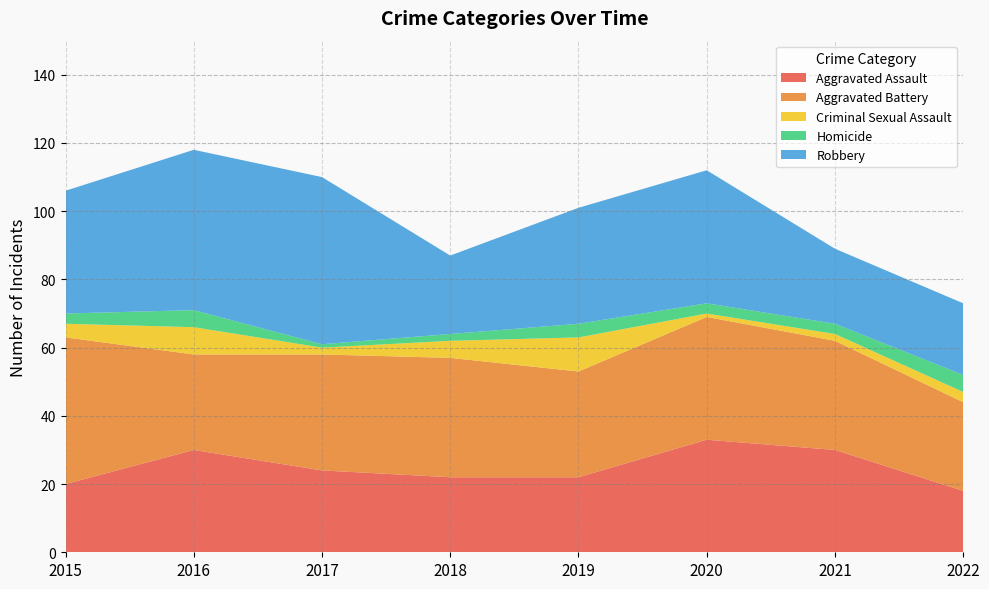

Reading left to right, extract all data points from this chart.

Aggravated Assault: 2015=20	2016=30	2017=24	2018=22	2019=22	2020=33	2021=30	2022=18
Aggravated Battery: 2015=43	2016=28	2017=34	2018=35	2019=31	2020=36	2021=32	2022=26
Criminal Sexual Assault: 2015=4	2016=8	2017=2	2018=5	2019=10	2020=1	2021=2	2022=3
Homicide: 2015=3	2016=5	2017=1	2018=2	2019=4	2020=3	2021=3	2022=5
Robbery: 2015=36	2016=47	2017=49	2018=23	2019=34	2020=39	2021=22	2022=21